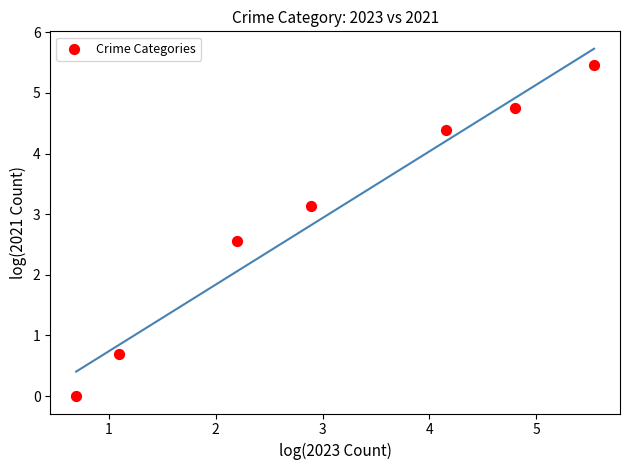

What is the range of Y values (max minus min)?

5.5